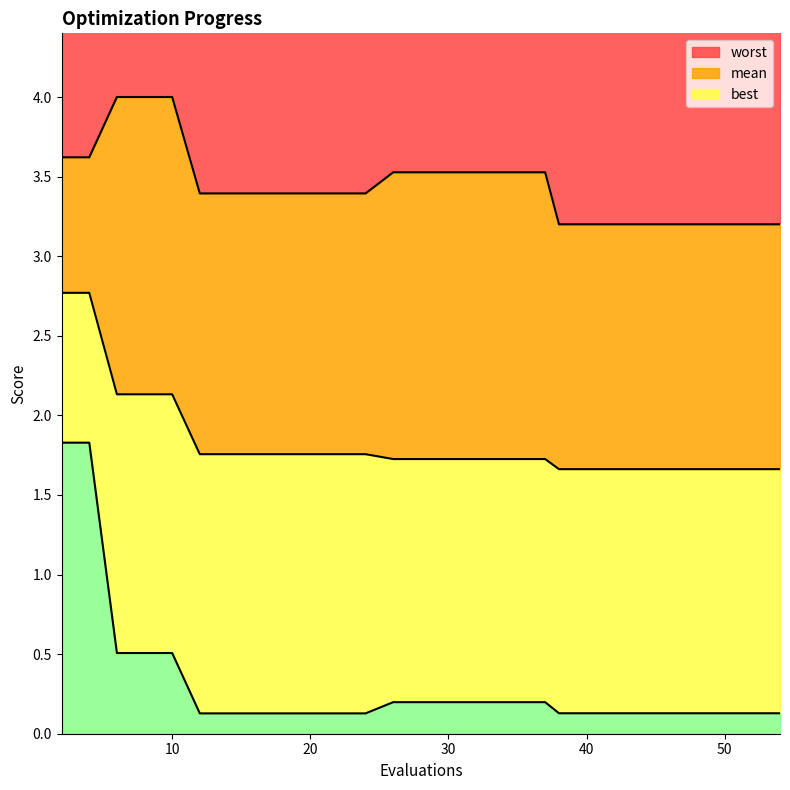

What is the value of the mean point at the 13th from the left?

1.7